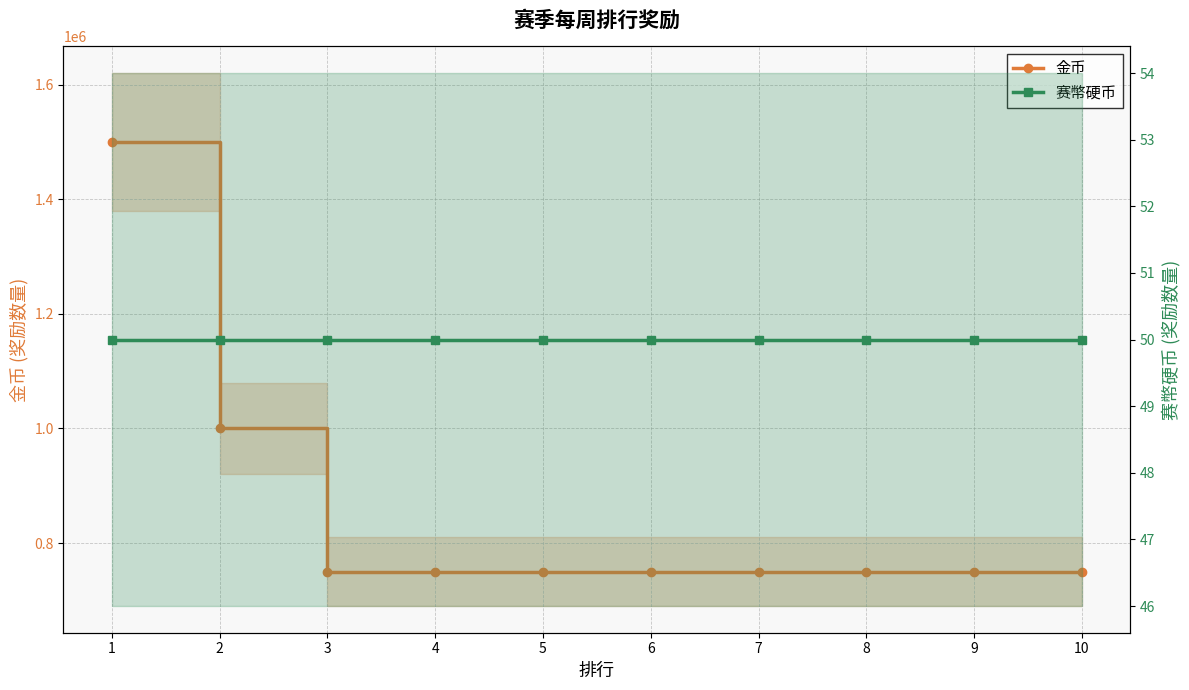

The 金币 series shows 421089 at 6. True or false?

False